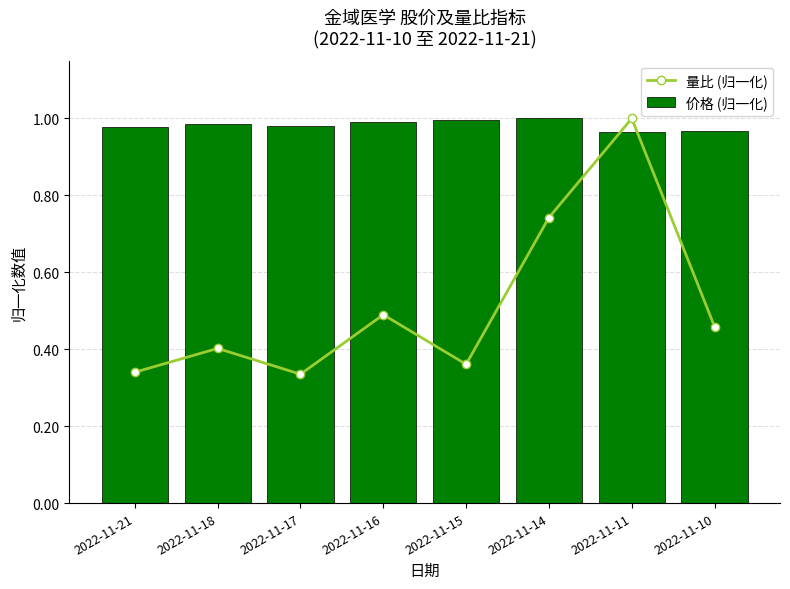

Which label corresponds to the smallest value in the chart?

2022-11-17